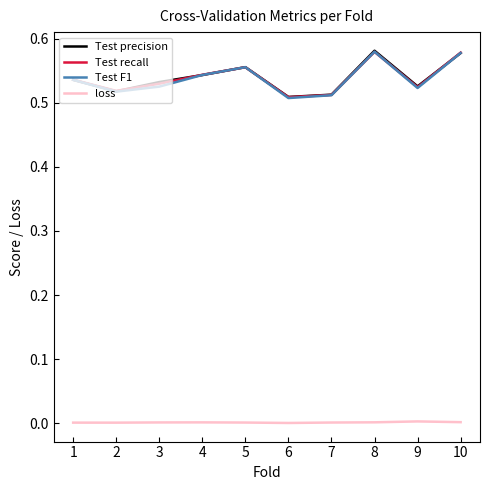

How many interior local peaks does the Test recall series have?

2